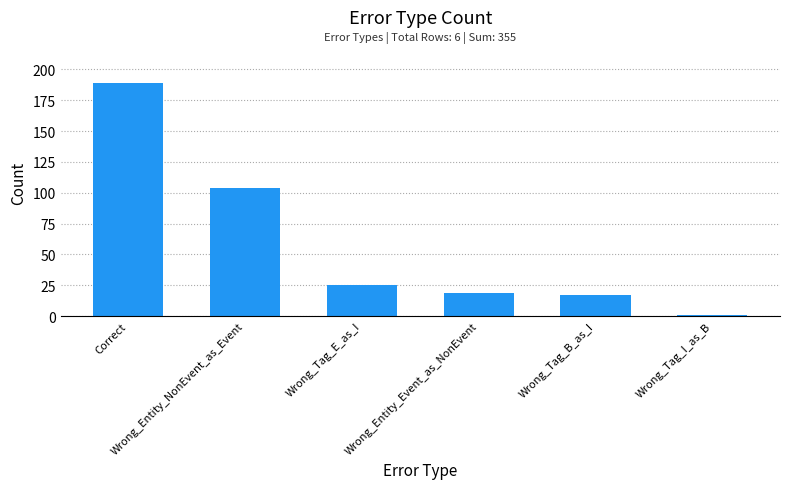

Are the bars grouped side by side (vs. stacked)?

No